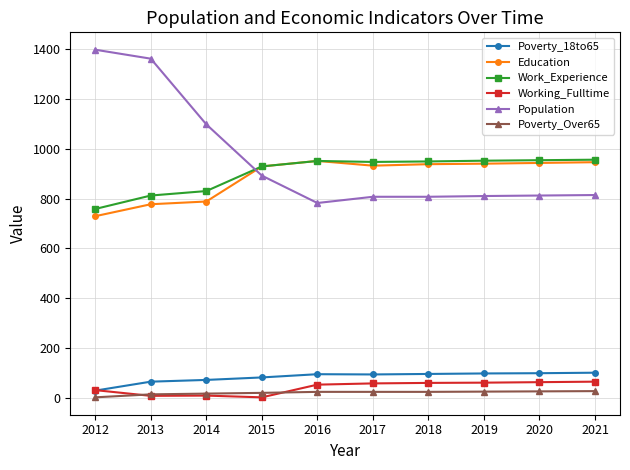

How many categories are shown in the chart?

10